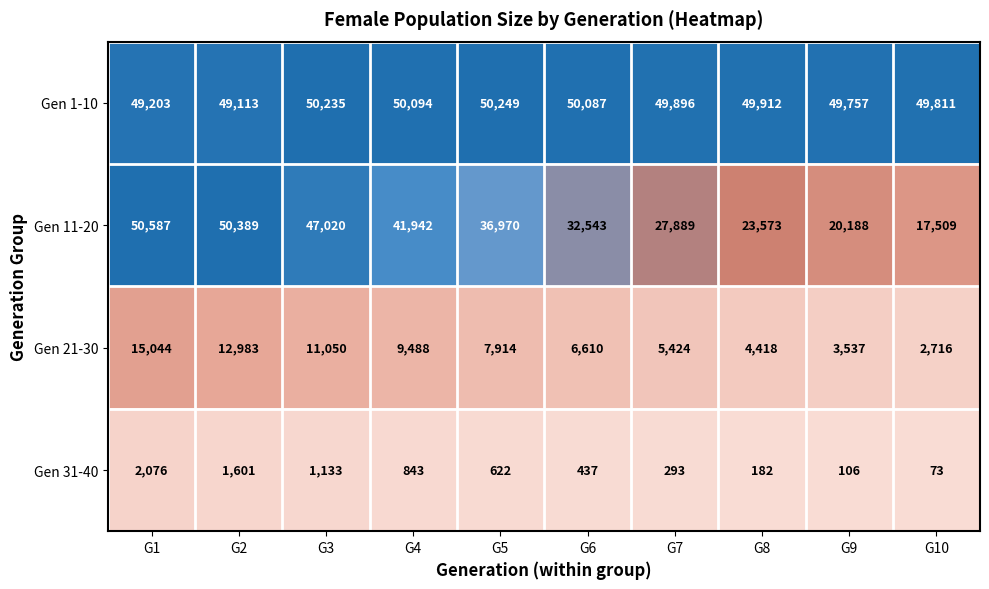

Which series has the largest total across all categories?

Gen 1-10